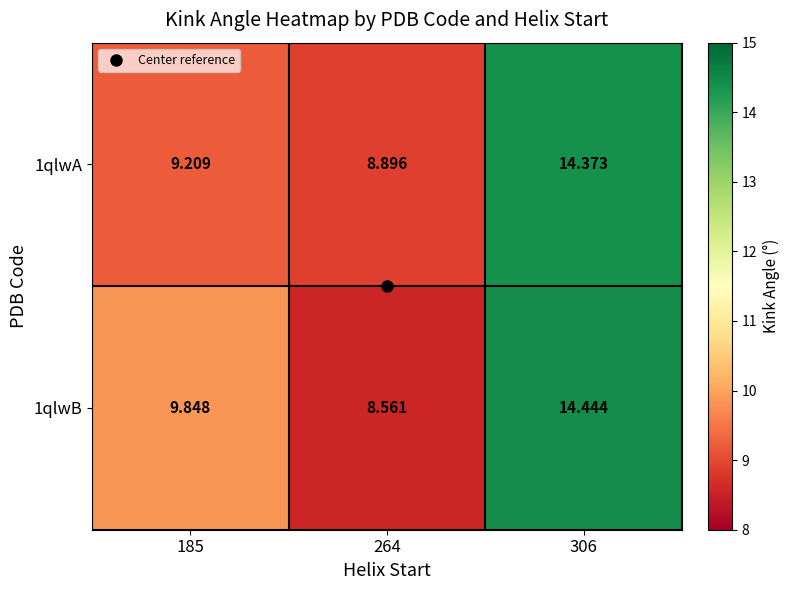

Which series changed the most between 185 and 306?

1qlwA